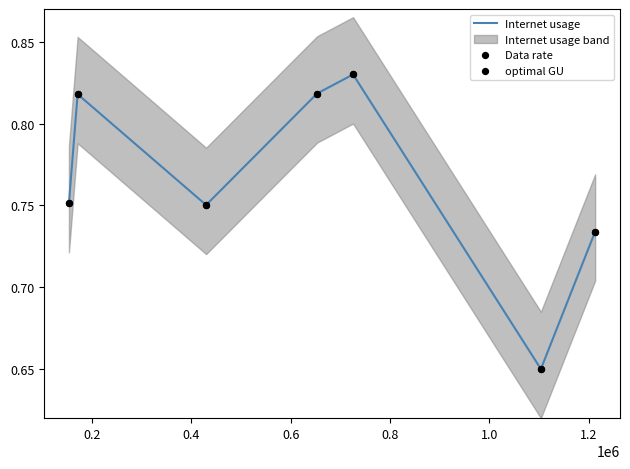

Which series has the largest total across all categories?

Internet usage